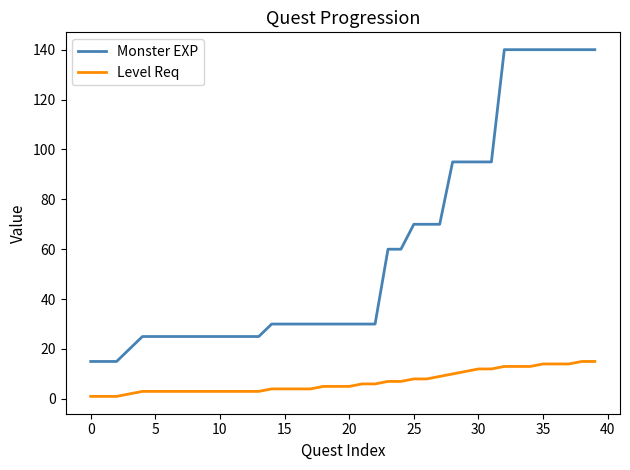

What is the difference between the second highest and minimum values in the Monster EXP series?

125